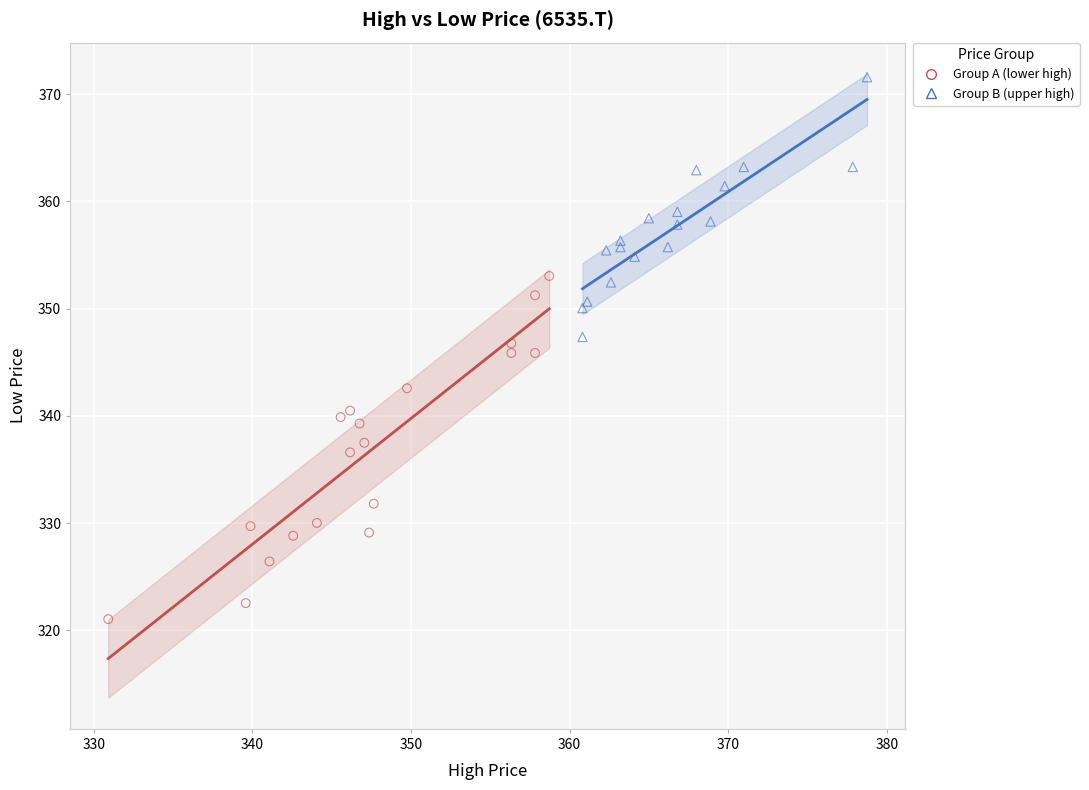

Which series contains the lowest Y value?

Group A (lower high)